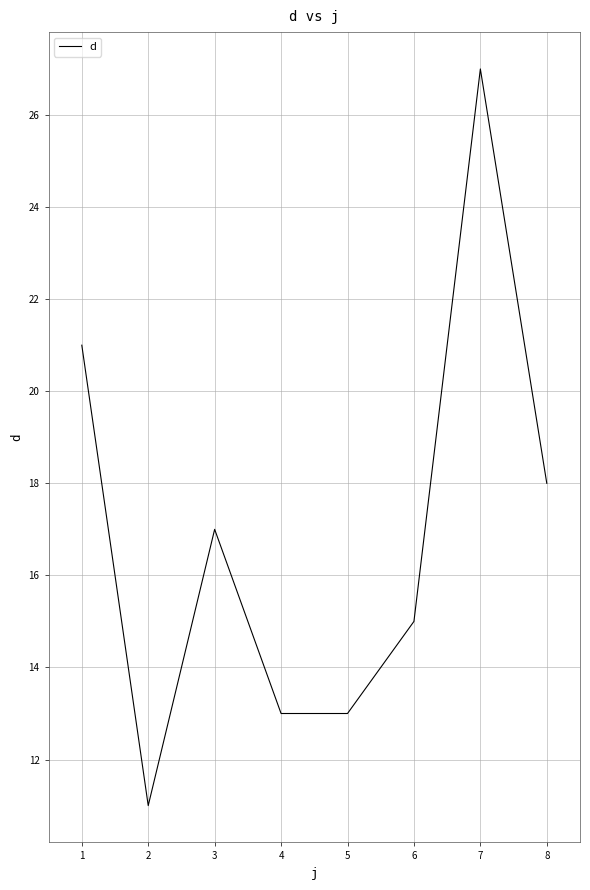

What is the minimum value shown in the chart?

11